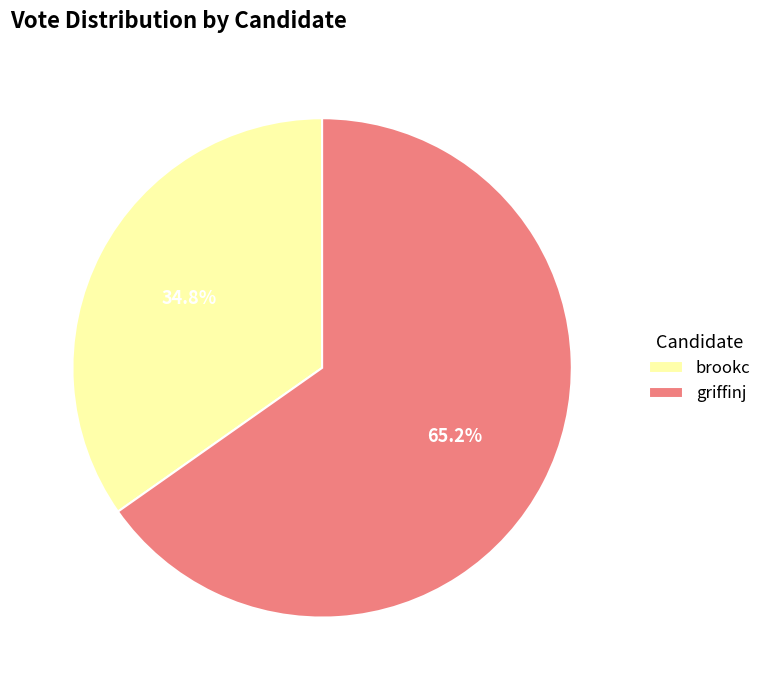

Between brookc and griffinj, which is larger?

griffinj